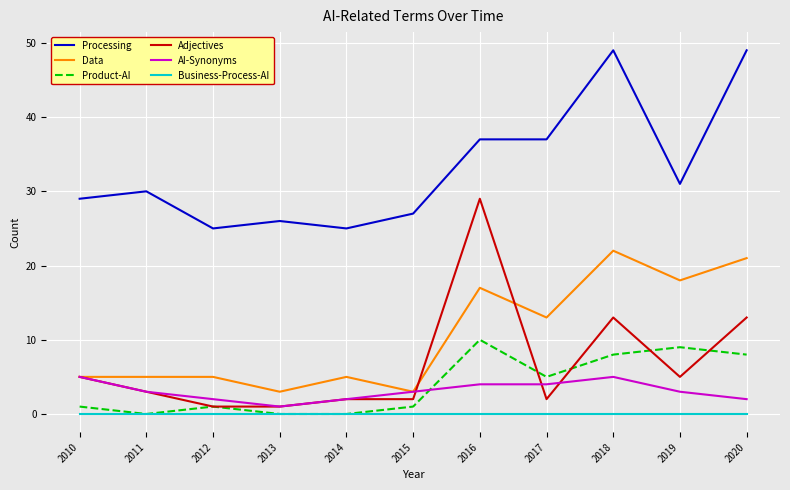

At how many categories does at least one series exceed 43?

2